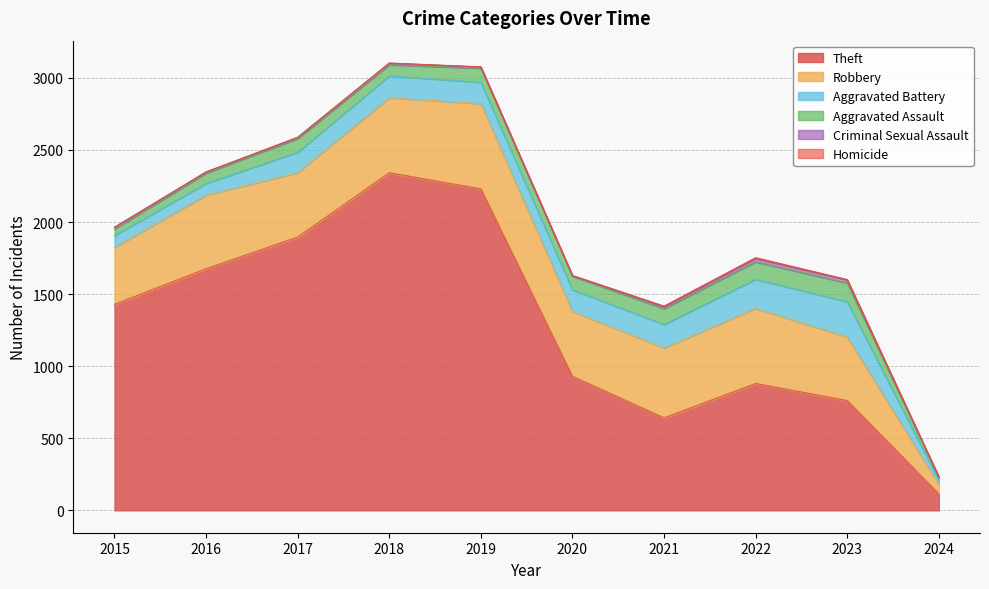

Is it true that Aggravated Assault equals 95 at 2017?

True